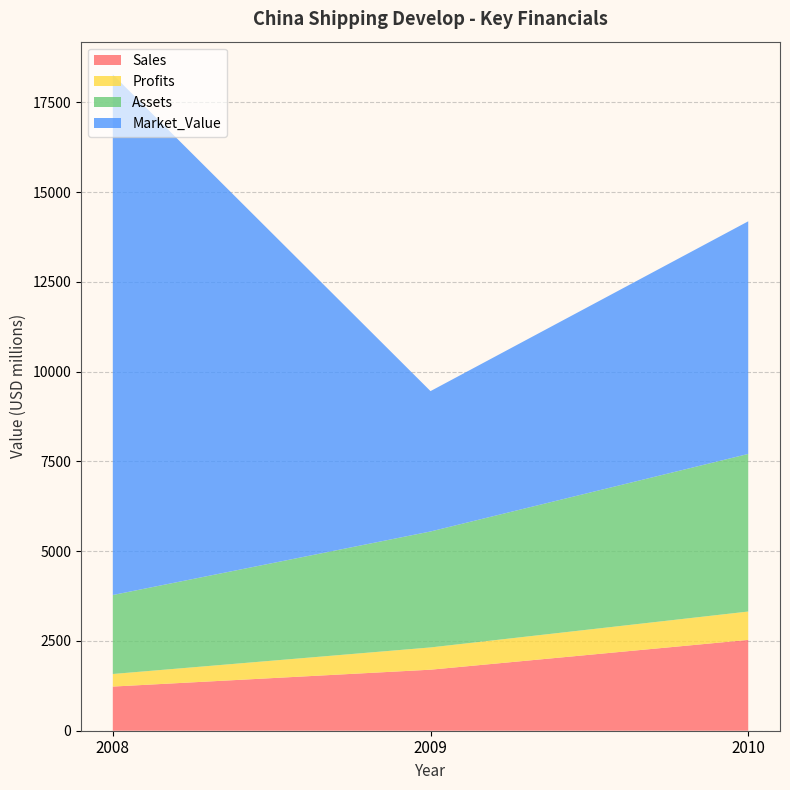

Reading right to left, what are all the values shown in this chart?

Sales: 2010=2530	2009=1700	2008=1230
Profits: 2010=790	2009=620	2008=350
Assets: 2010=4390	2009=3230	2008=2200
Market_Value: 2010=6480	2009=3910	2008=14500